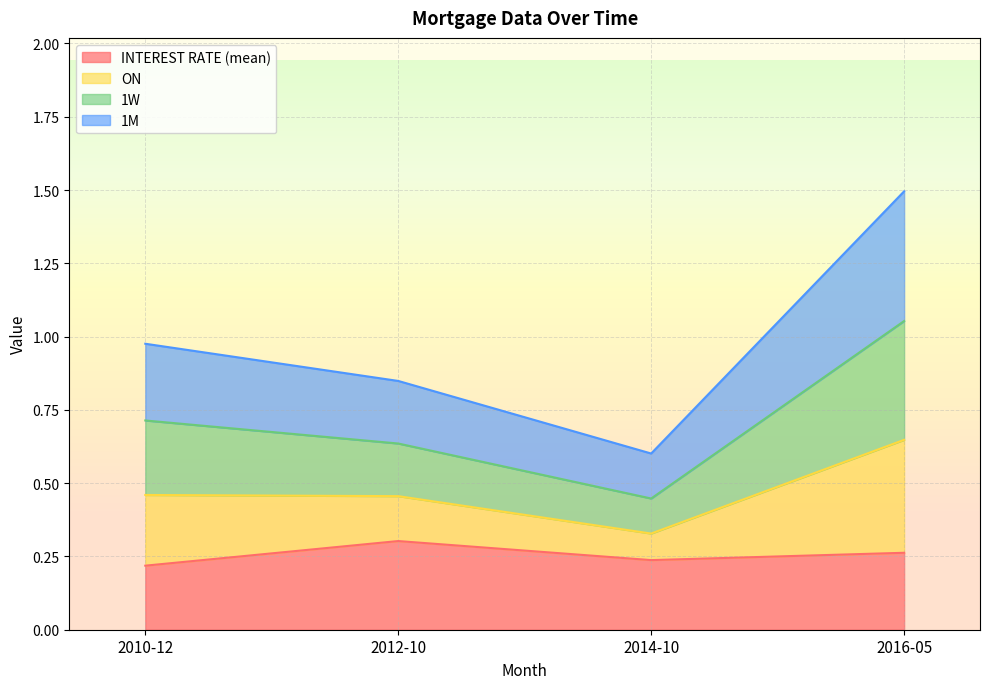

How many lines are shown in the chart?

4